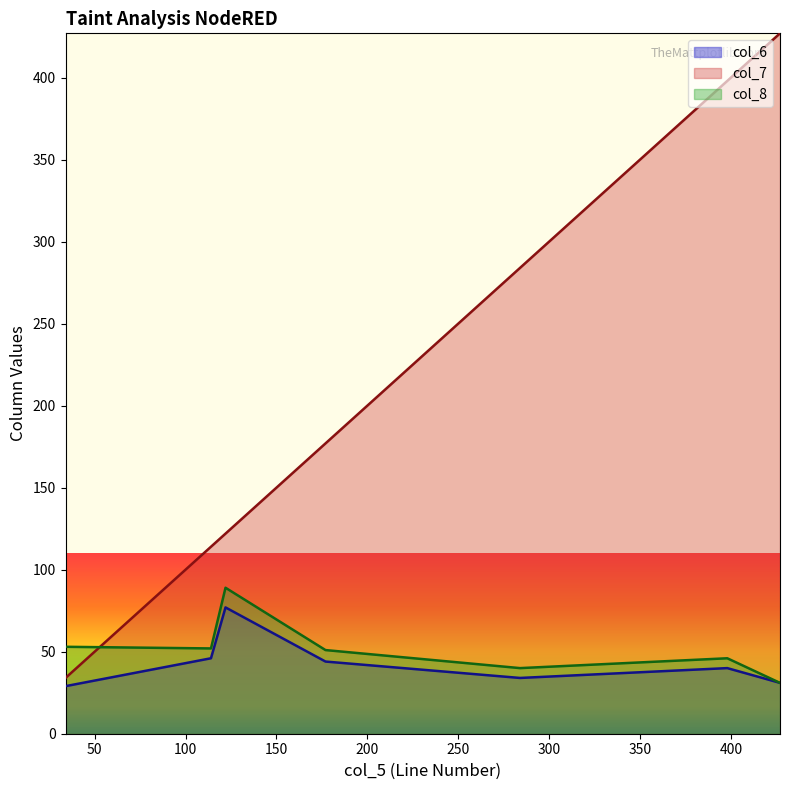

True or false: col_7 and col_6 intersect in this chart.

False